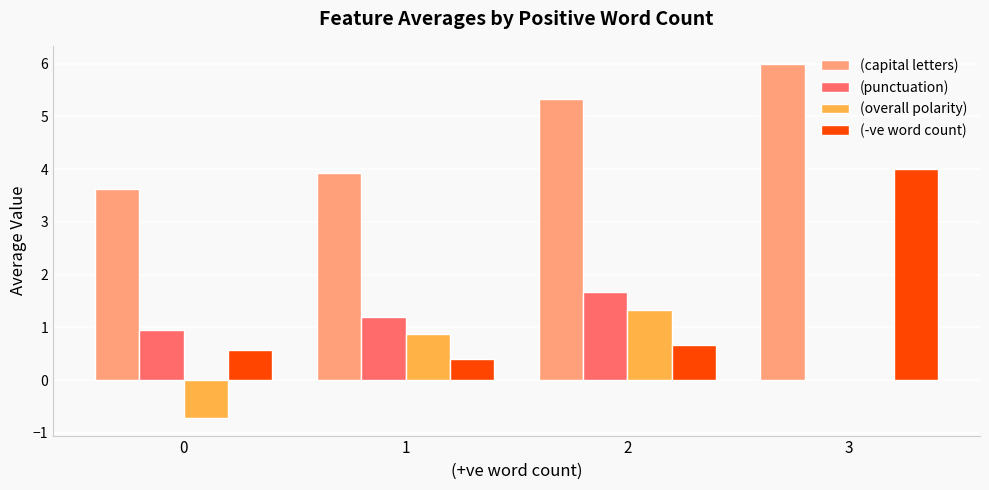

What is the total value across all series at 2?

9.0